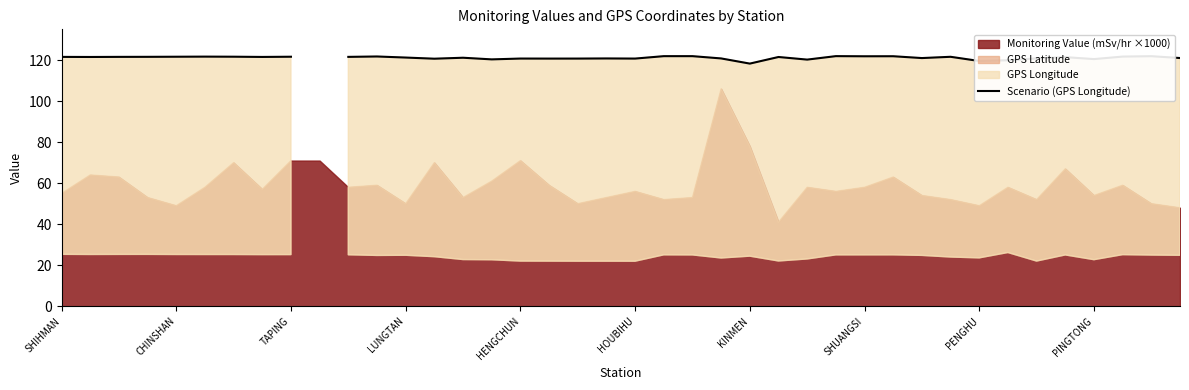

What is the greatest value displayed?

121.9